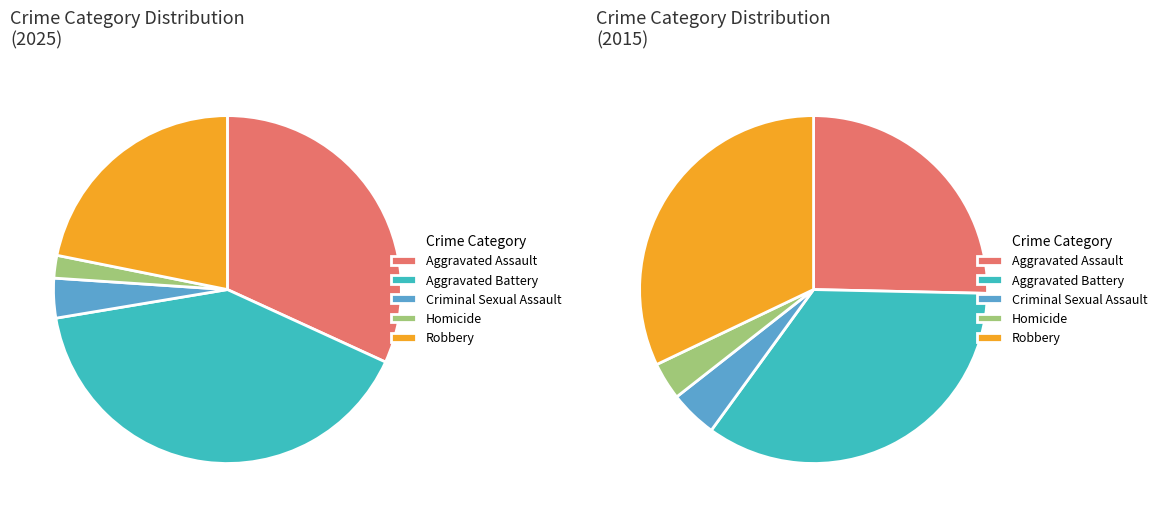

To the nearest percent, what is the difference between the Robbery and Homicide slice percentages?

20%